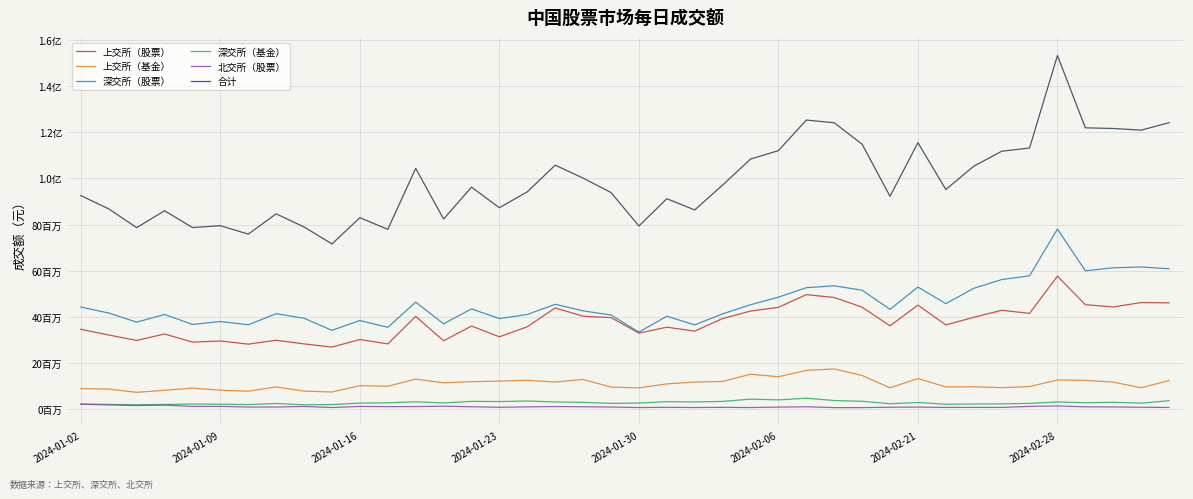

At how many categories does at least one series exceed 134532550?

1